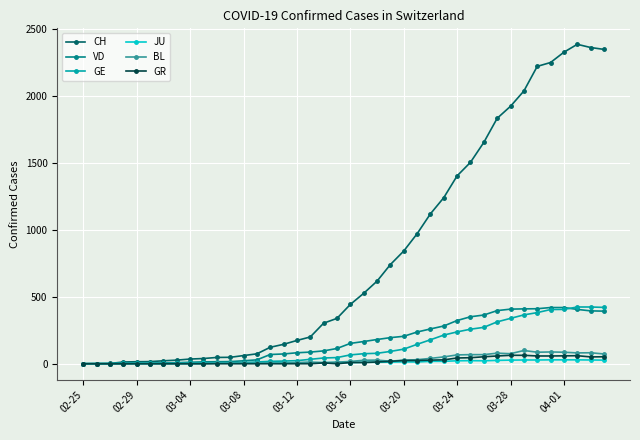

Which series has the widest spread of values?

CH